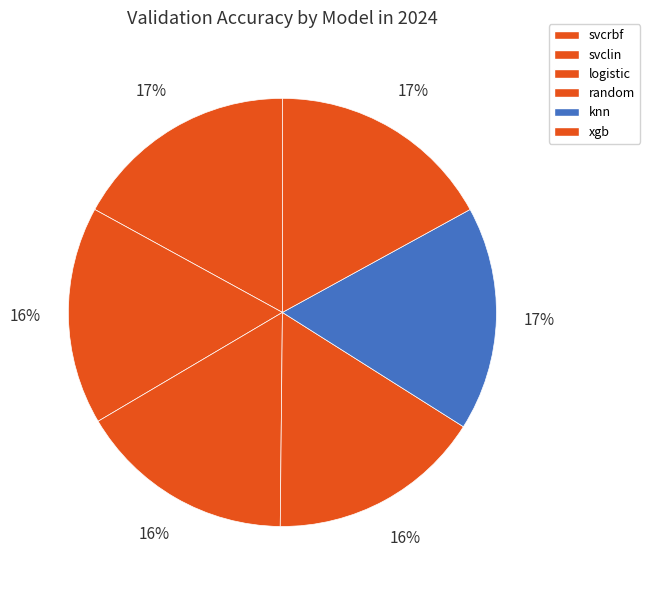

What percentage is the xgb slice, to the nearest percent?

17%